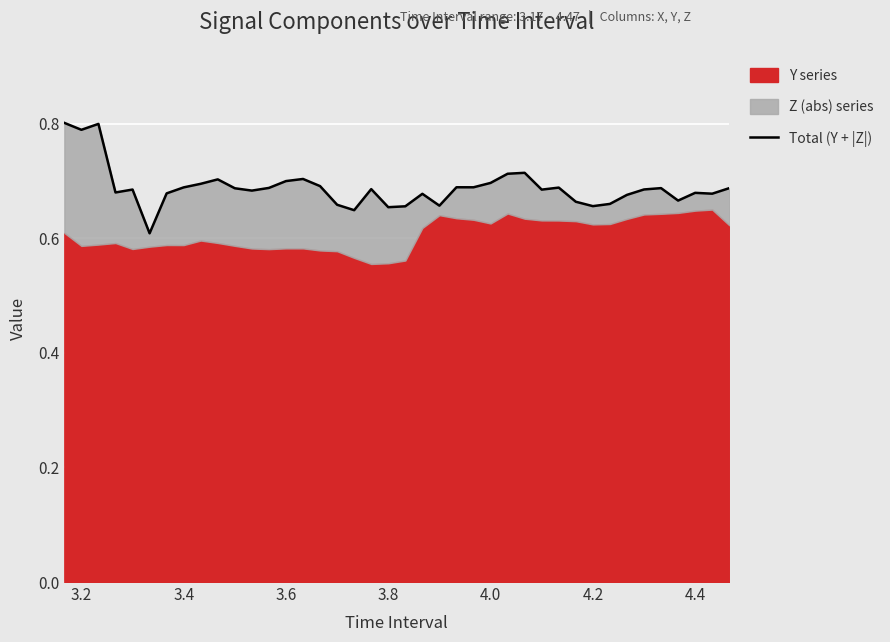

What is the minimum value shown in the chart?

0.6